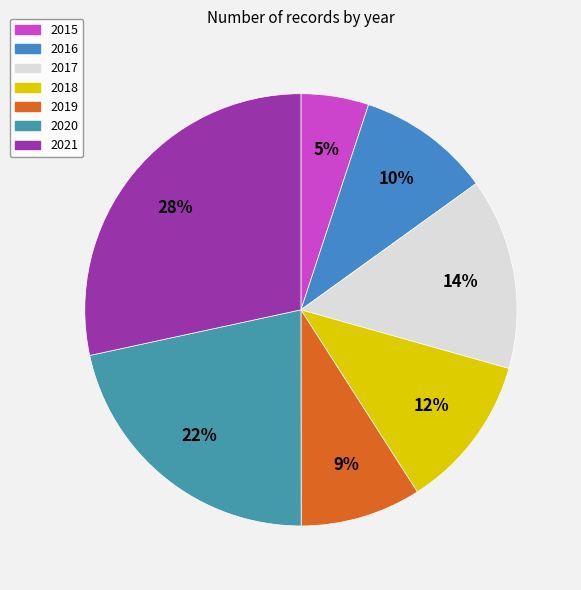

Which has a higher value, 2020 or 2015?

2020